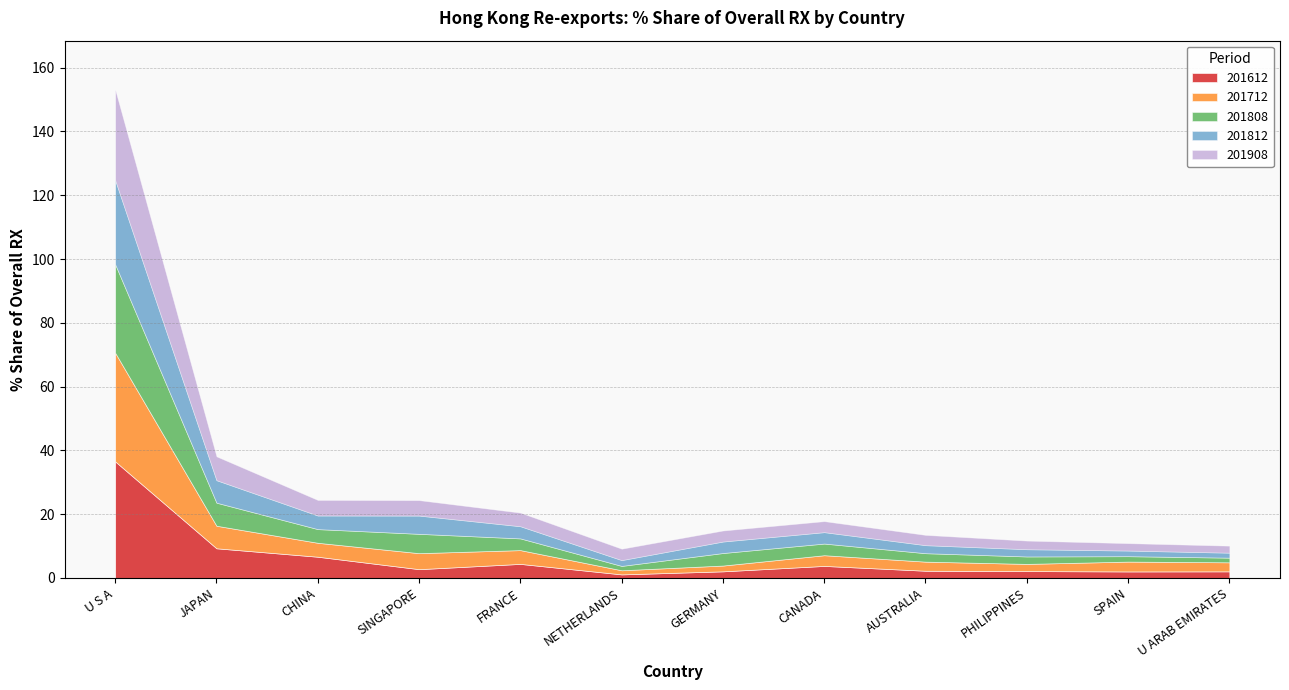

What is the approximate value of 201908 at AUSTRALIA?

3.2